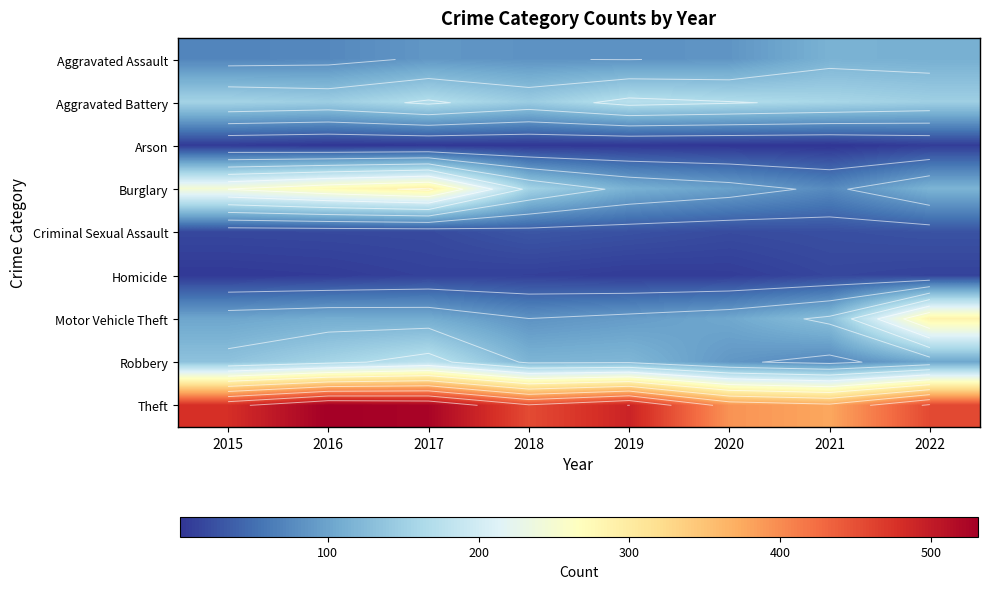

What is the total value across all series at 2016?

1322